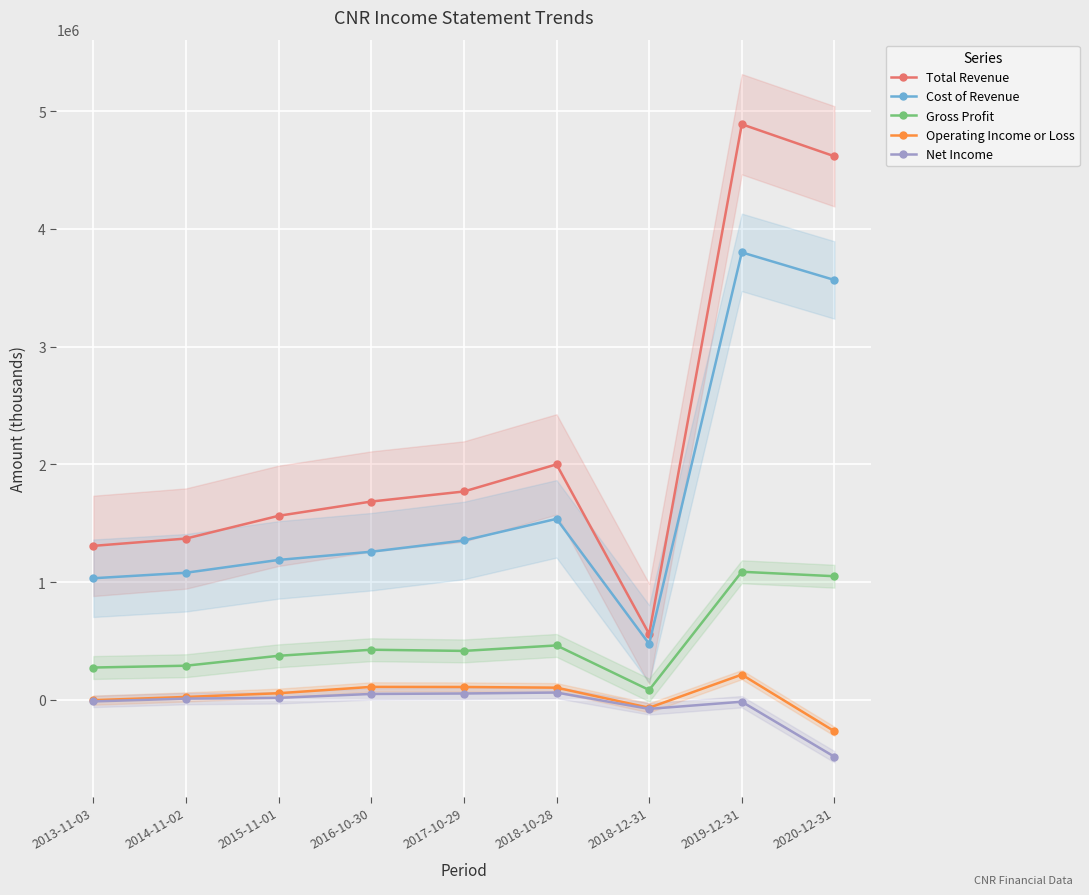

True or false: Gross Profit has a value of 416200 at 2017-10-29.

True